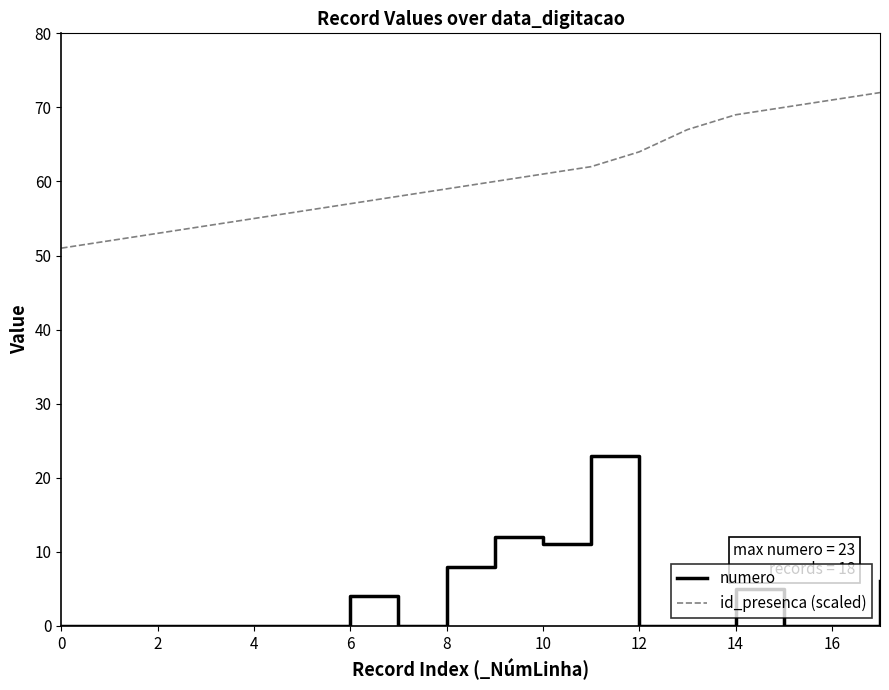

What is the highest value of the numero series?

23